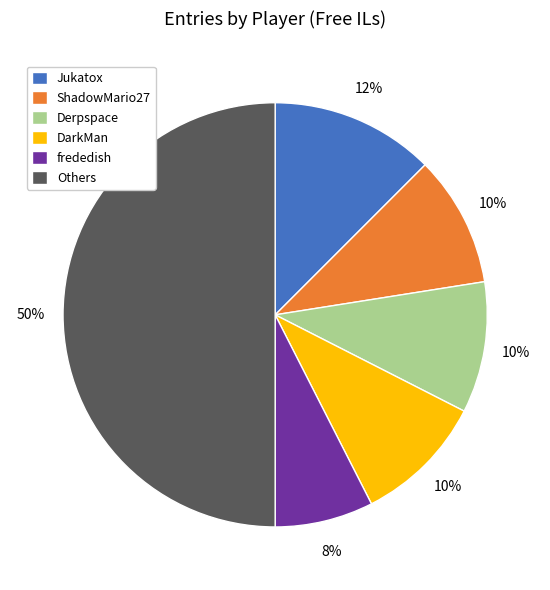

True or false: Jukatox accounts for 21% of the total.

False